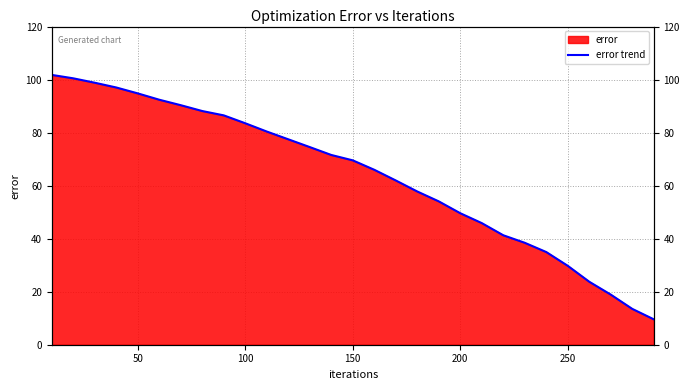

How many lines are shown in the chart?

1